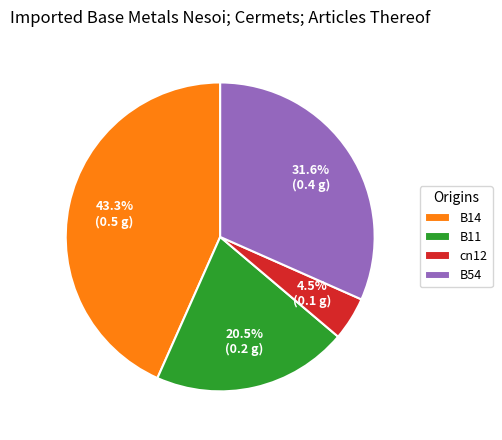

Which has a higher value, B14 or cn12?

B14